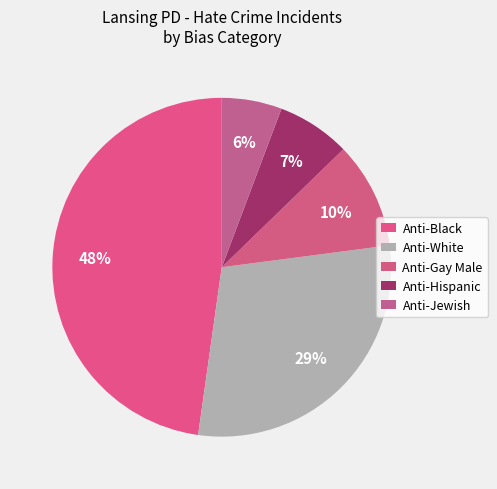

How many slices are in this pie chart?

5